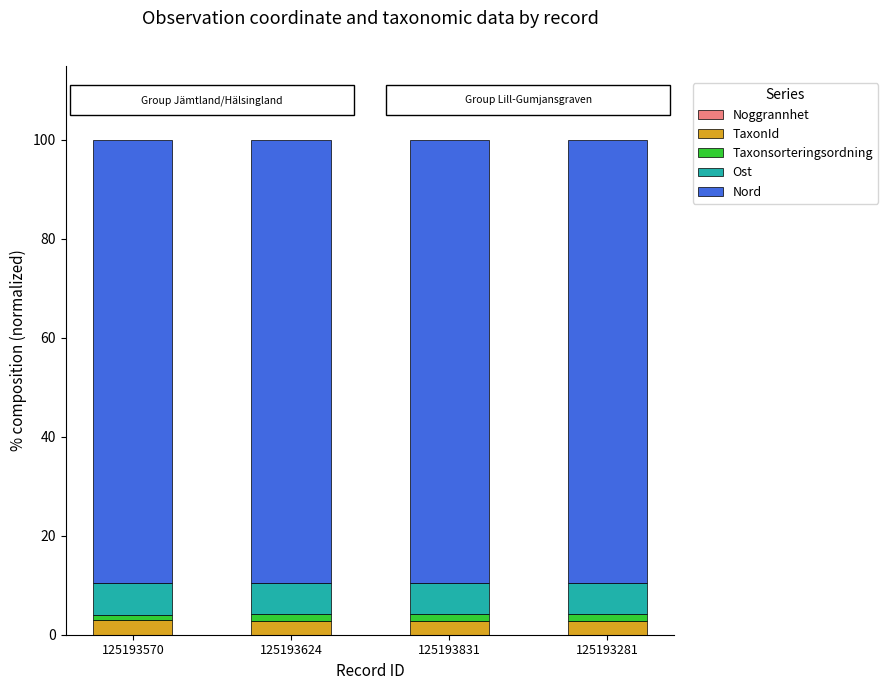

Are the bars horizontal?

No